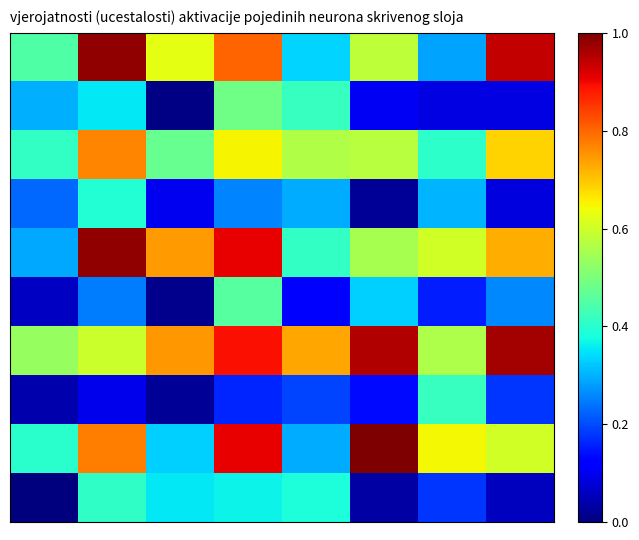

Which category has the highest value across all series?

5